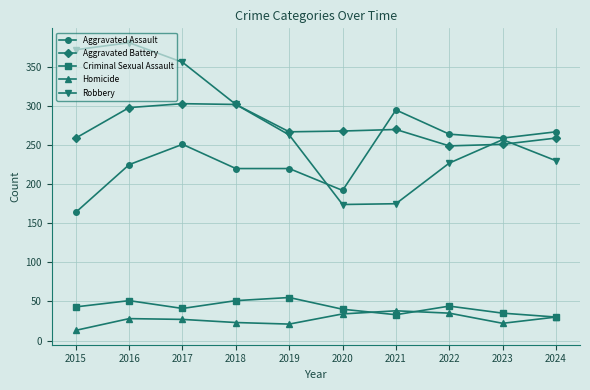

Does the chart display data point markers on the line(s)?

Yes